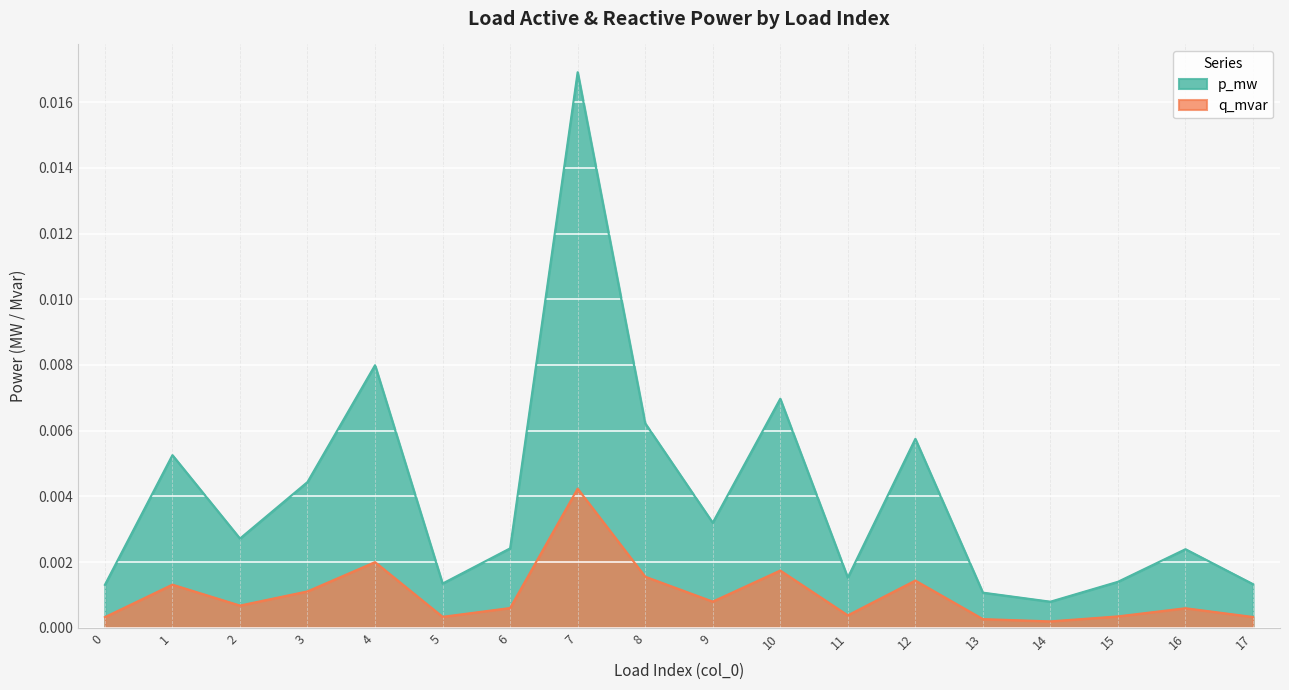

True or false: p_mw and q_mvar intersect in this chart.

False